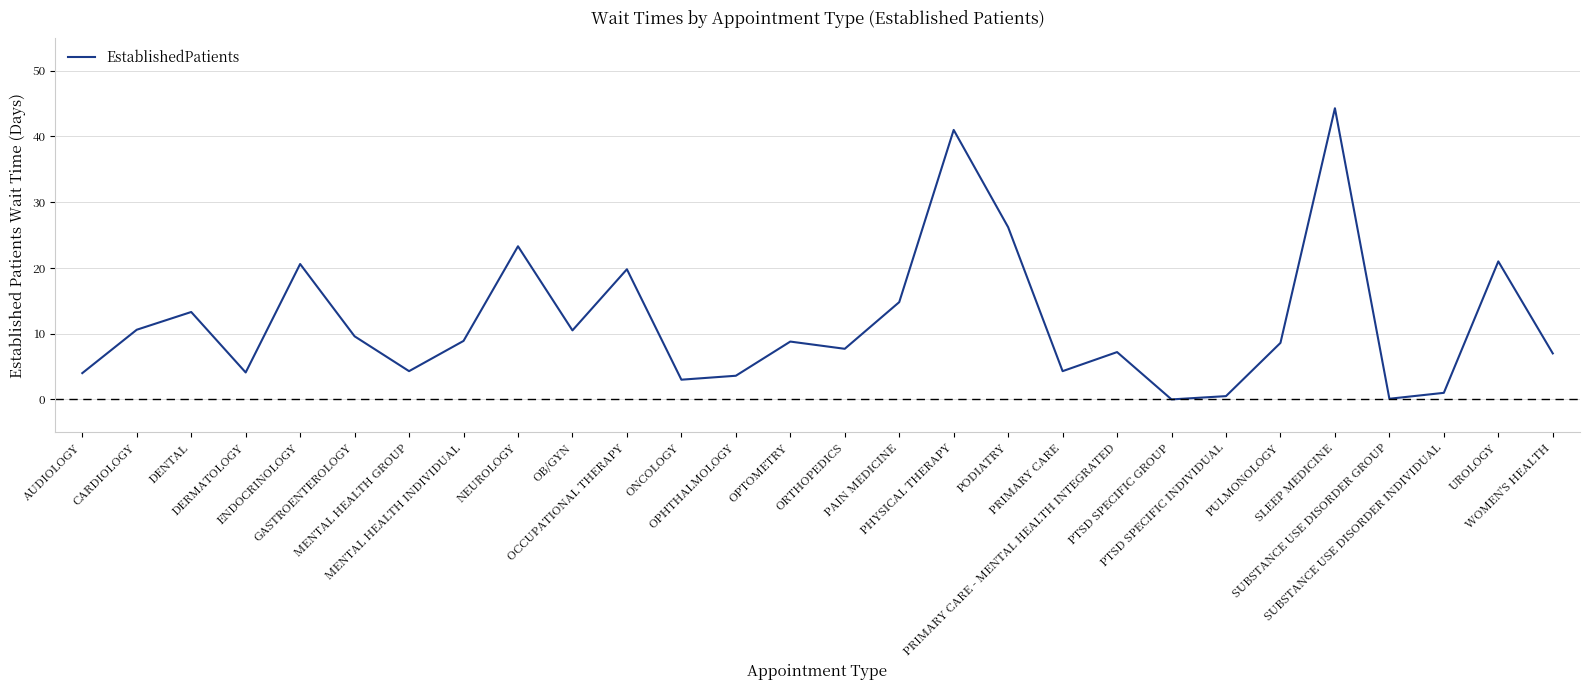

Read the value at AUDIOLOGY.

4.0